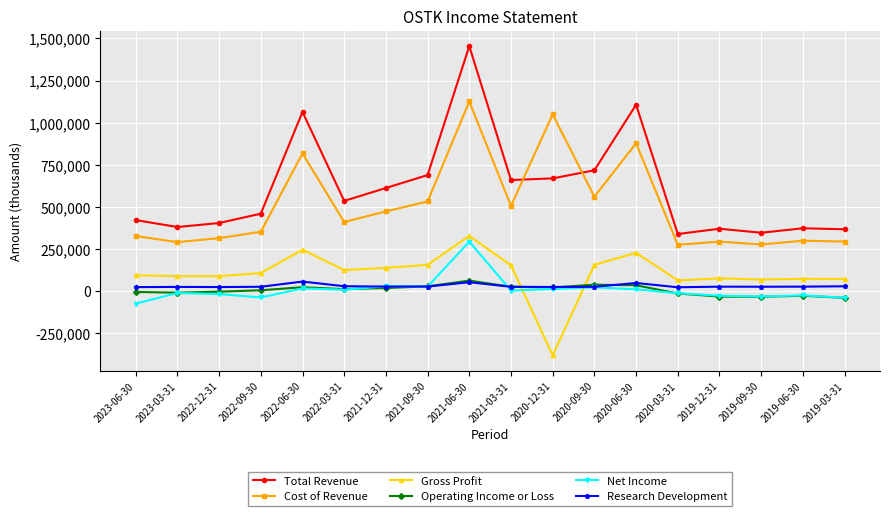

True or false: Cost of Revenue and Gross Profit cross at least once.

False